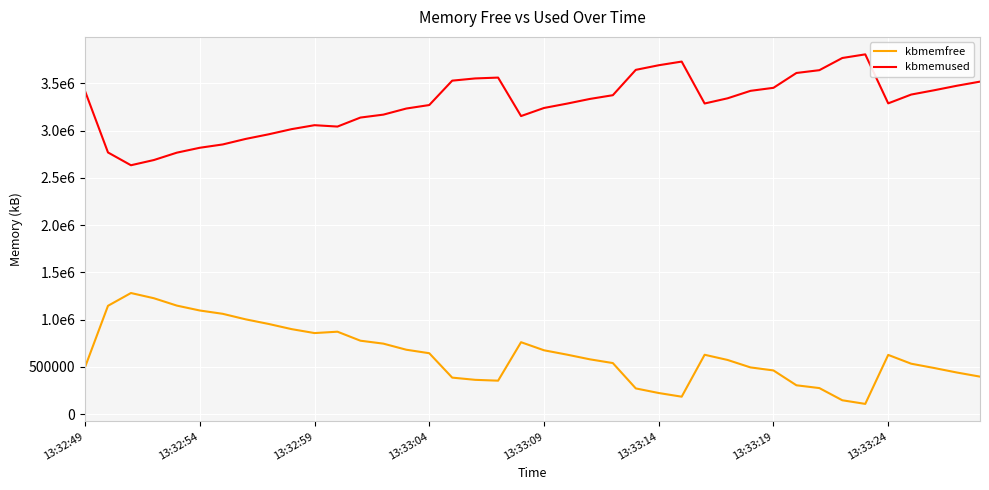

Does the chart display data point markers on the line(s)?

No